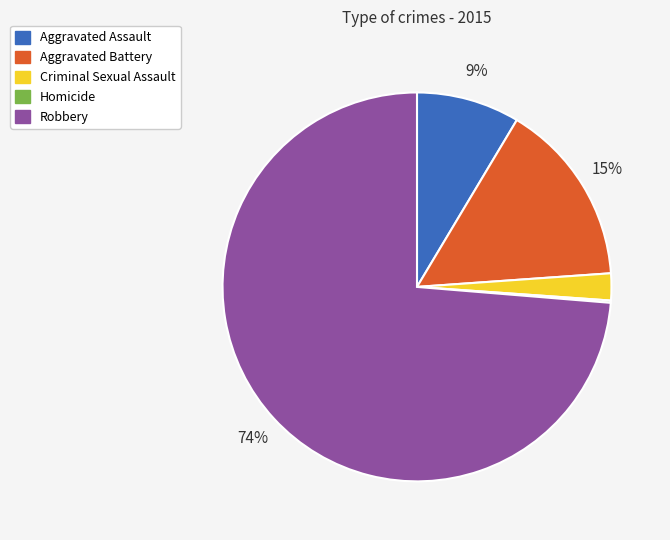

Which has a higher value, Criminal Sexual Assault or Aggravated Battery?

Aggravated Battery